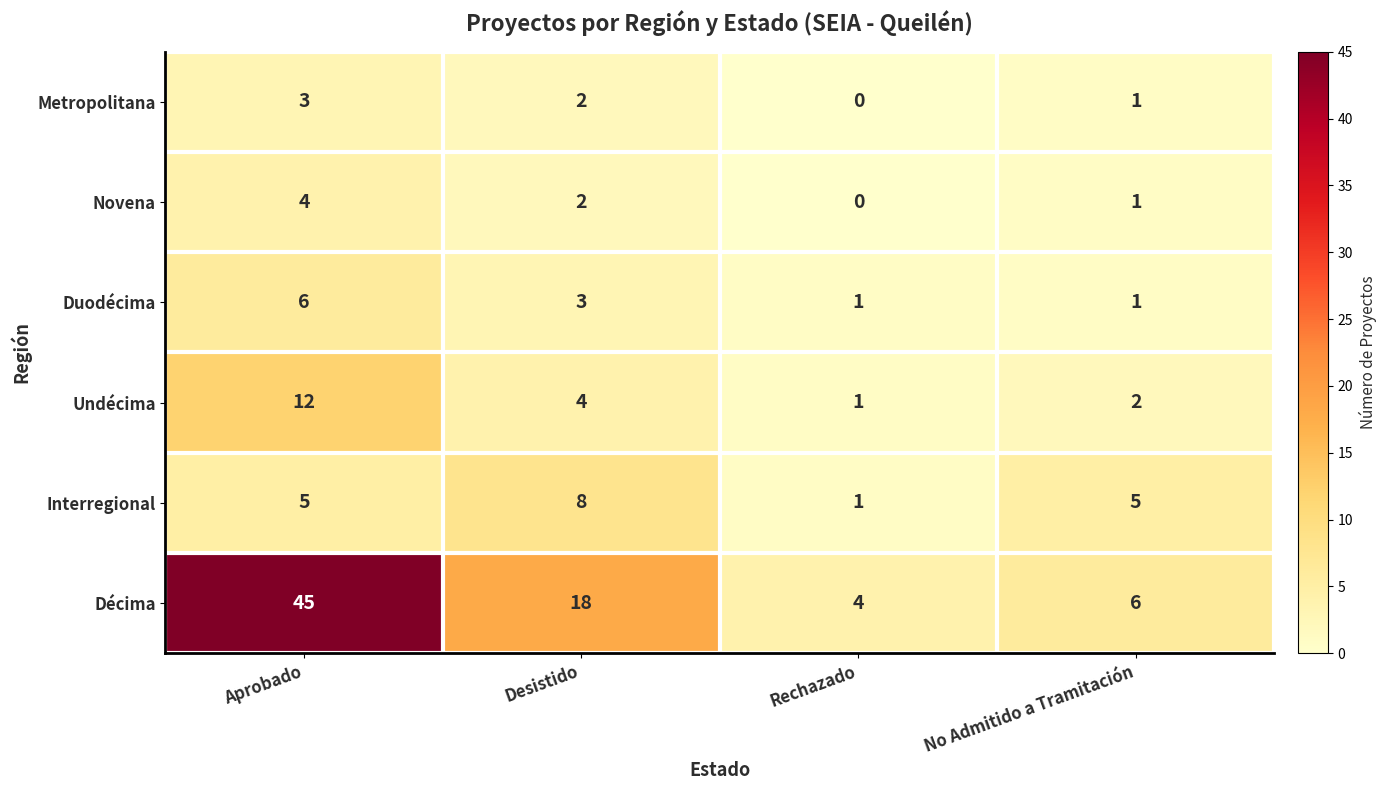

Count the Metropolitana values in the range 1 to 3.

3